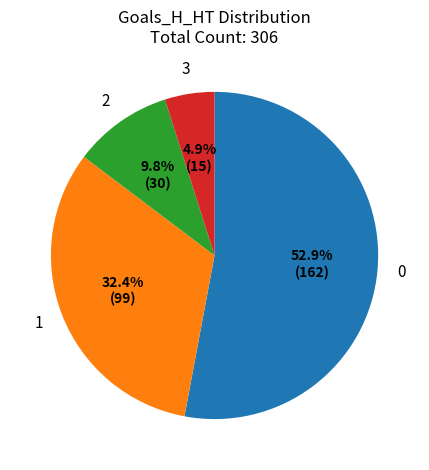

Does any single category account for the majority?

Yes